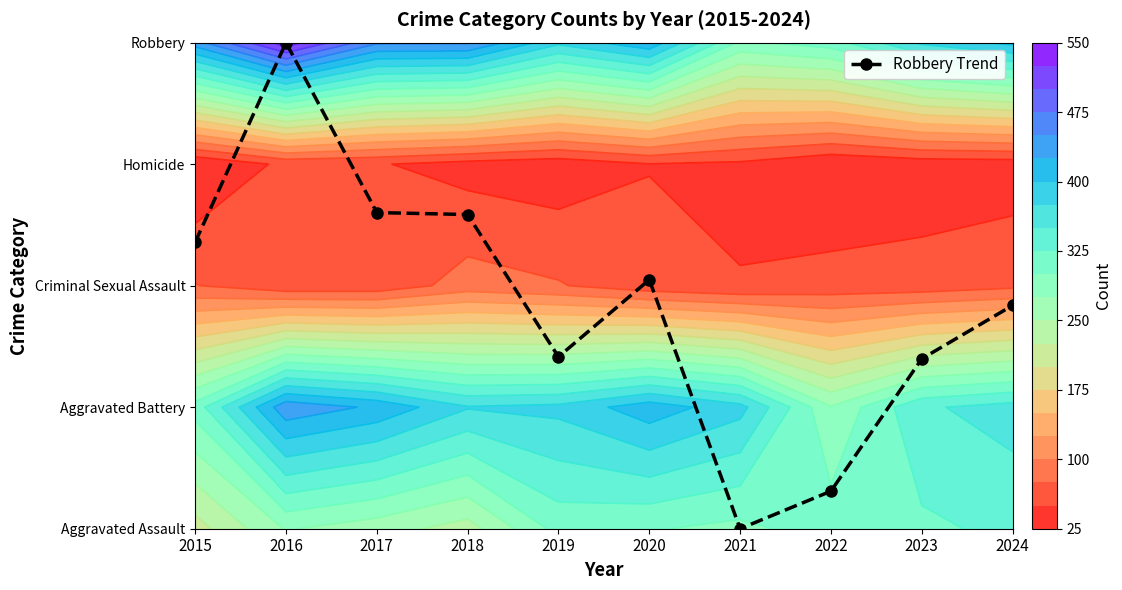

Reading left to right, extract all data points from this chart.

2.4	4.0	2.6	2.6	1.4	2.0	0.0	0.3	1.4	1.8